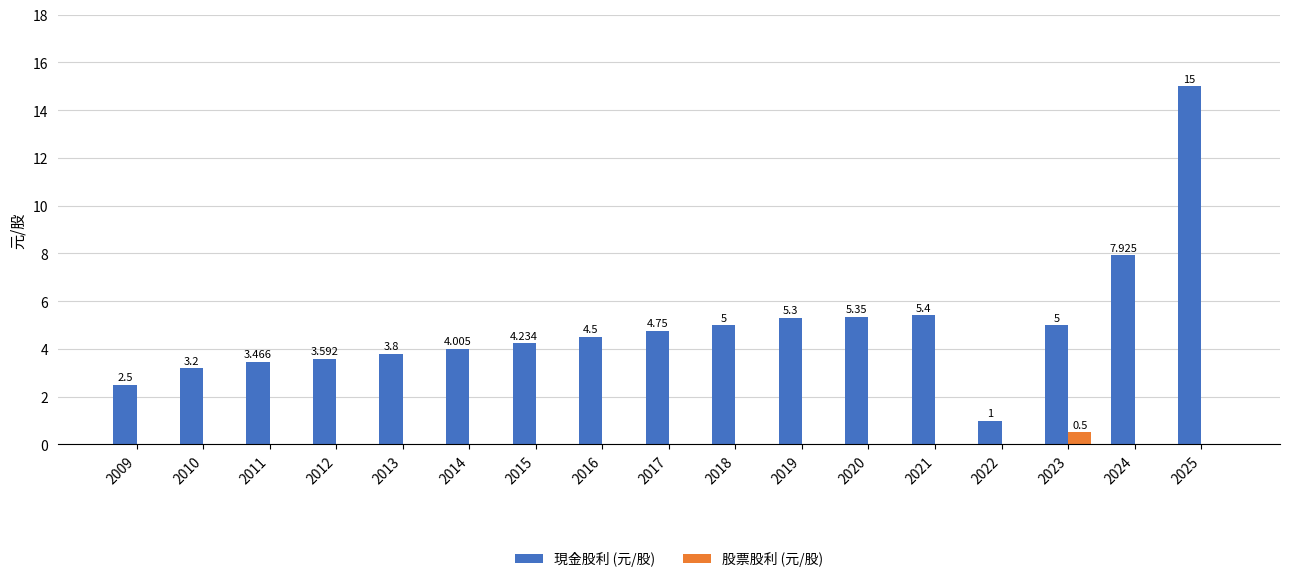

Does the chart contain stacked bars?

No